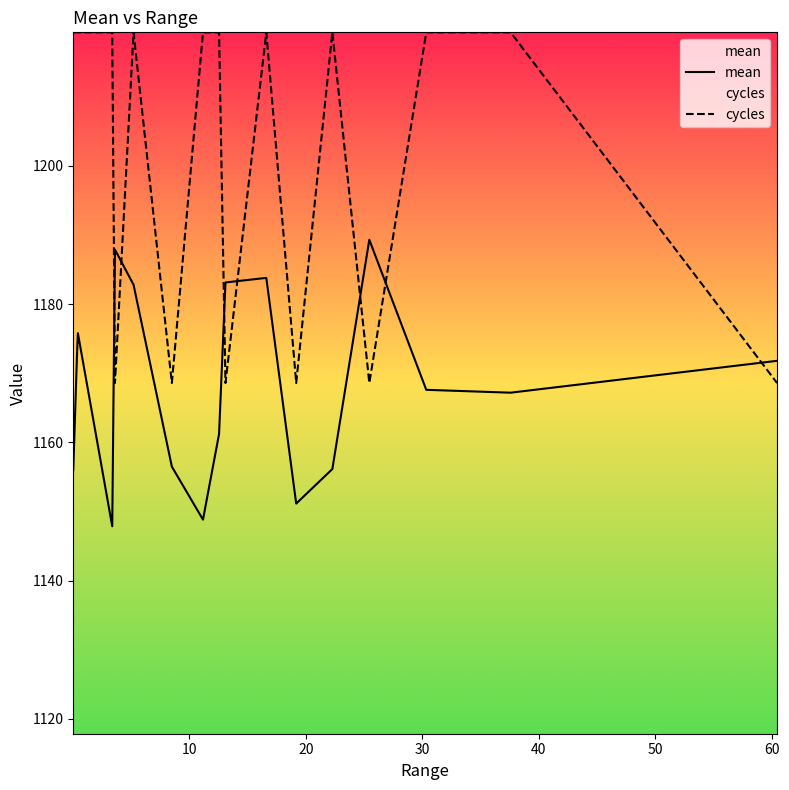

List the series in order of their overall mean, highest first.

cycles, mean